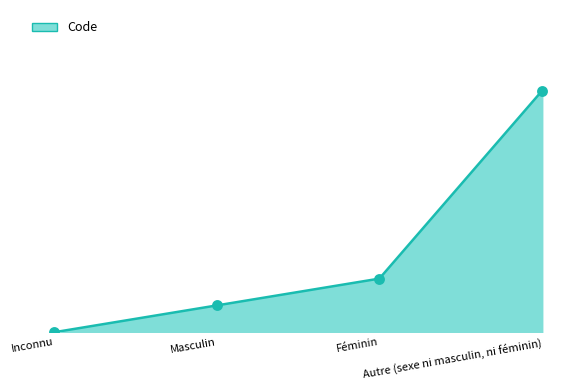

Between Inconnu and Féminin, which is larger?

Féminin